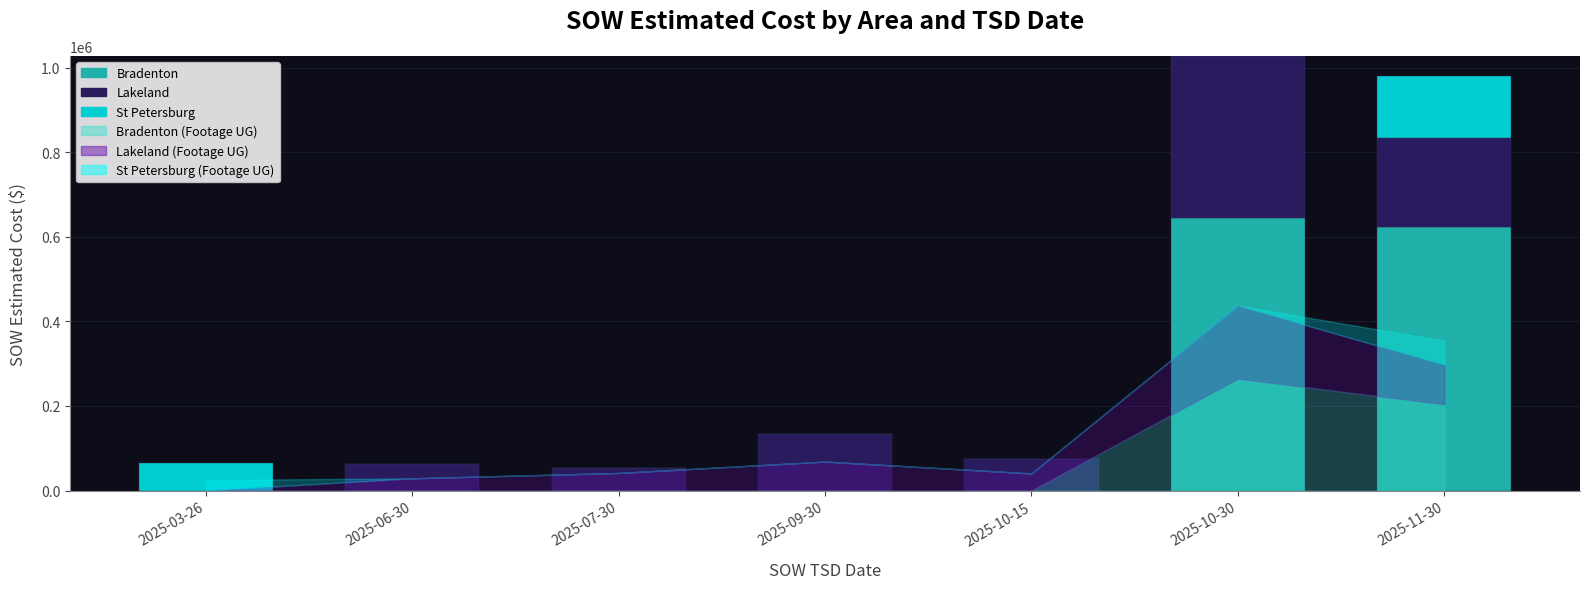

What is the sum of all Bradenton values?

1268700.4